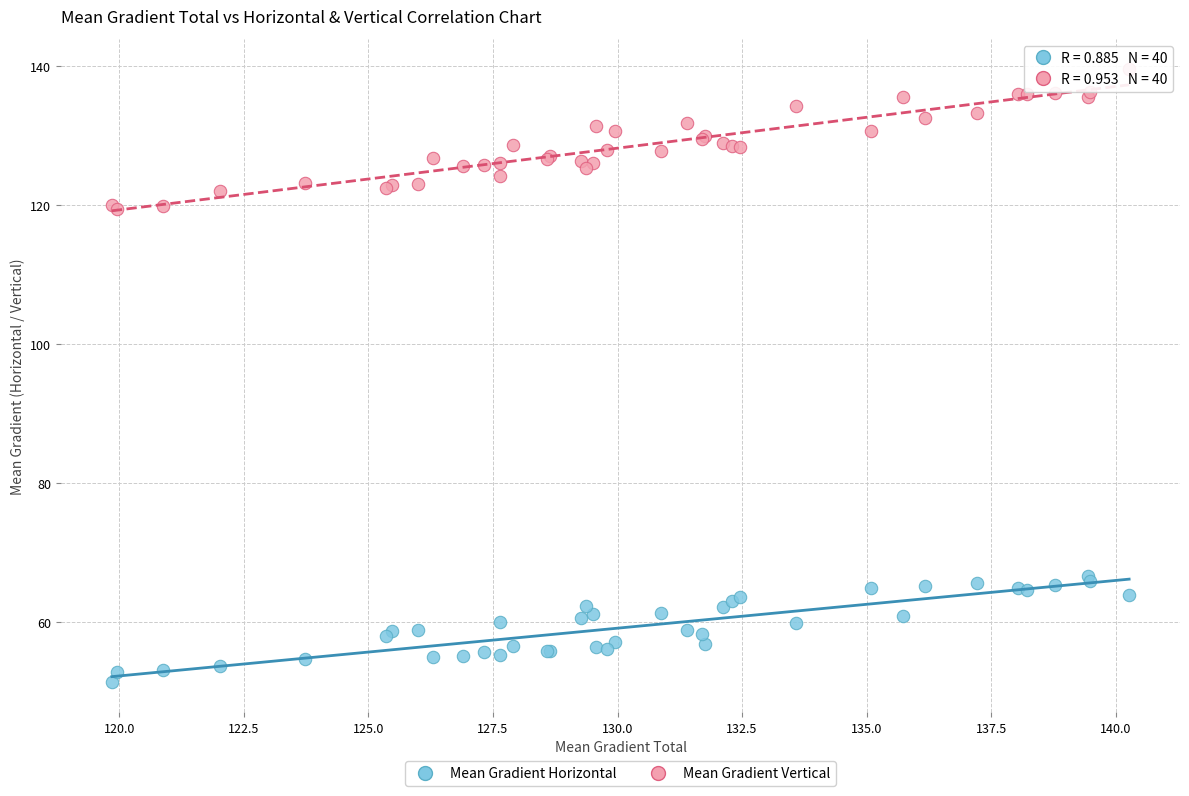

Which series reaches the minimum Y coordinate?

Mean Gradient Horizontal